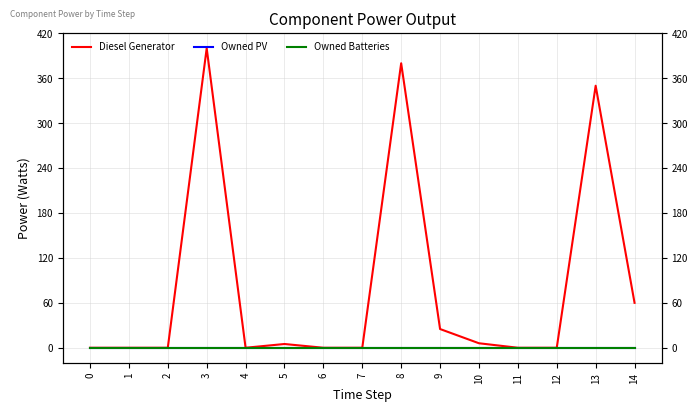

What is the greatest value displayed?

400